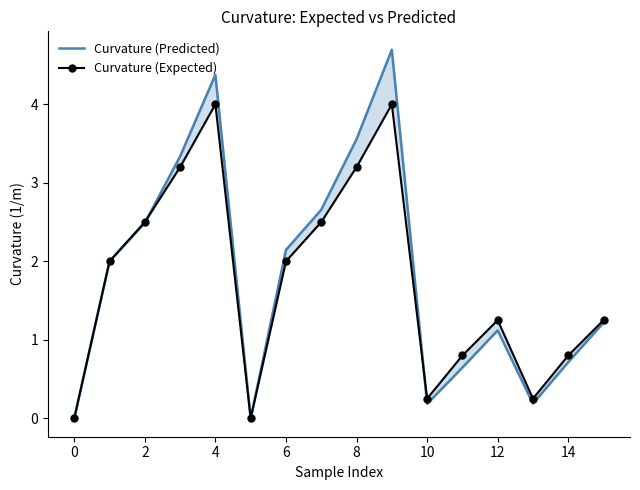

How many interior local valleys does the Curvature (Expected) series have?

3